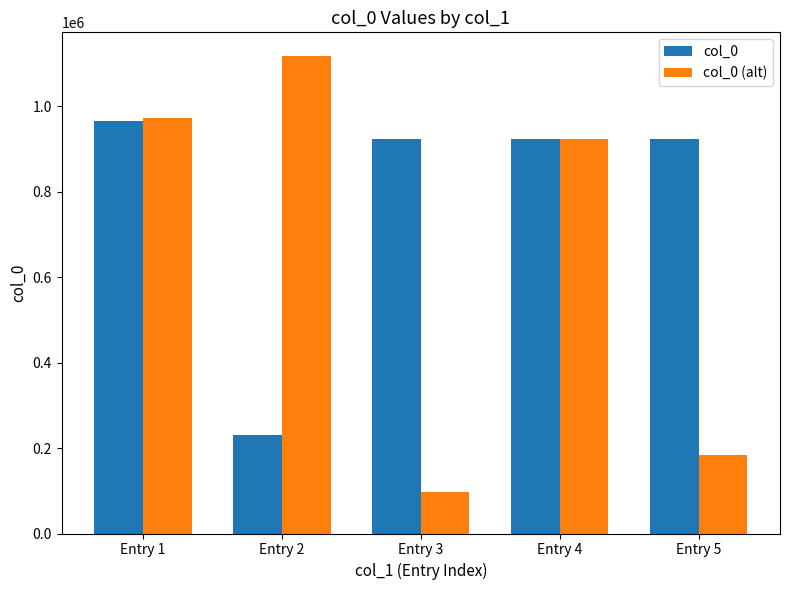

What is the total value across all series at Entry 1?

1936794